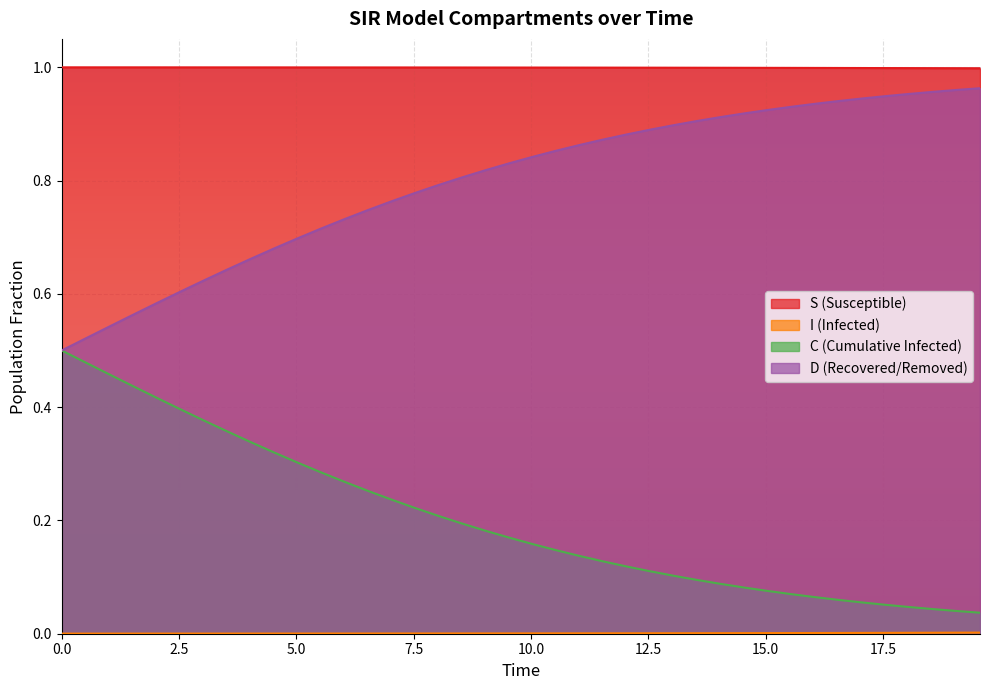

What is the difference between the maximum and second lowest values in the C series?

0.5